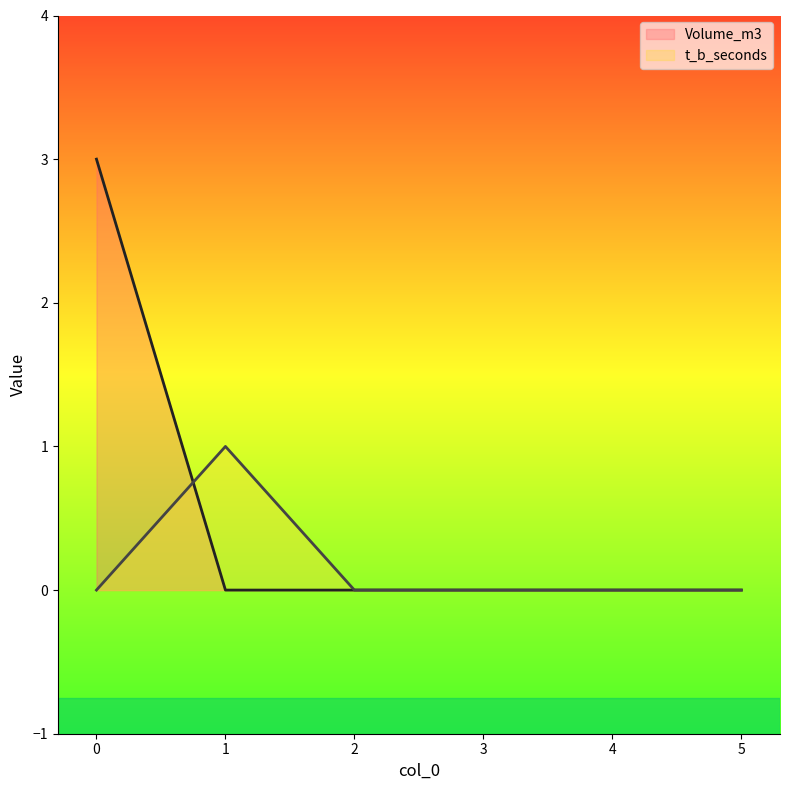

Reading left to right, extract all data points from this chart.

Volume_m3: 0=3	1=0	2=0	3=0	4=0	5=0
t_b_seconds: 0=0	1=1	2=0	3=0	4=0	5=0